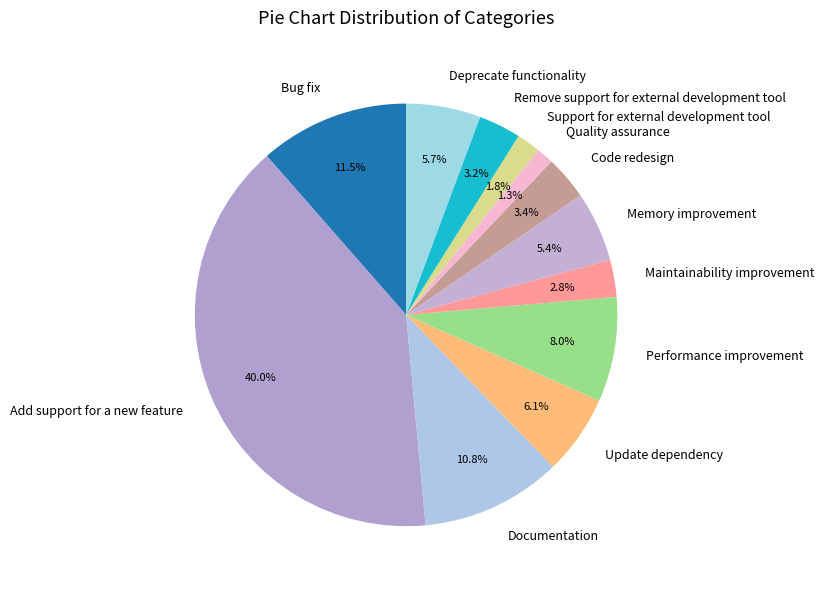

Which has a higher value, Quality assurance or Documentation?

Documentation